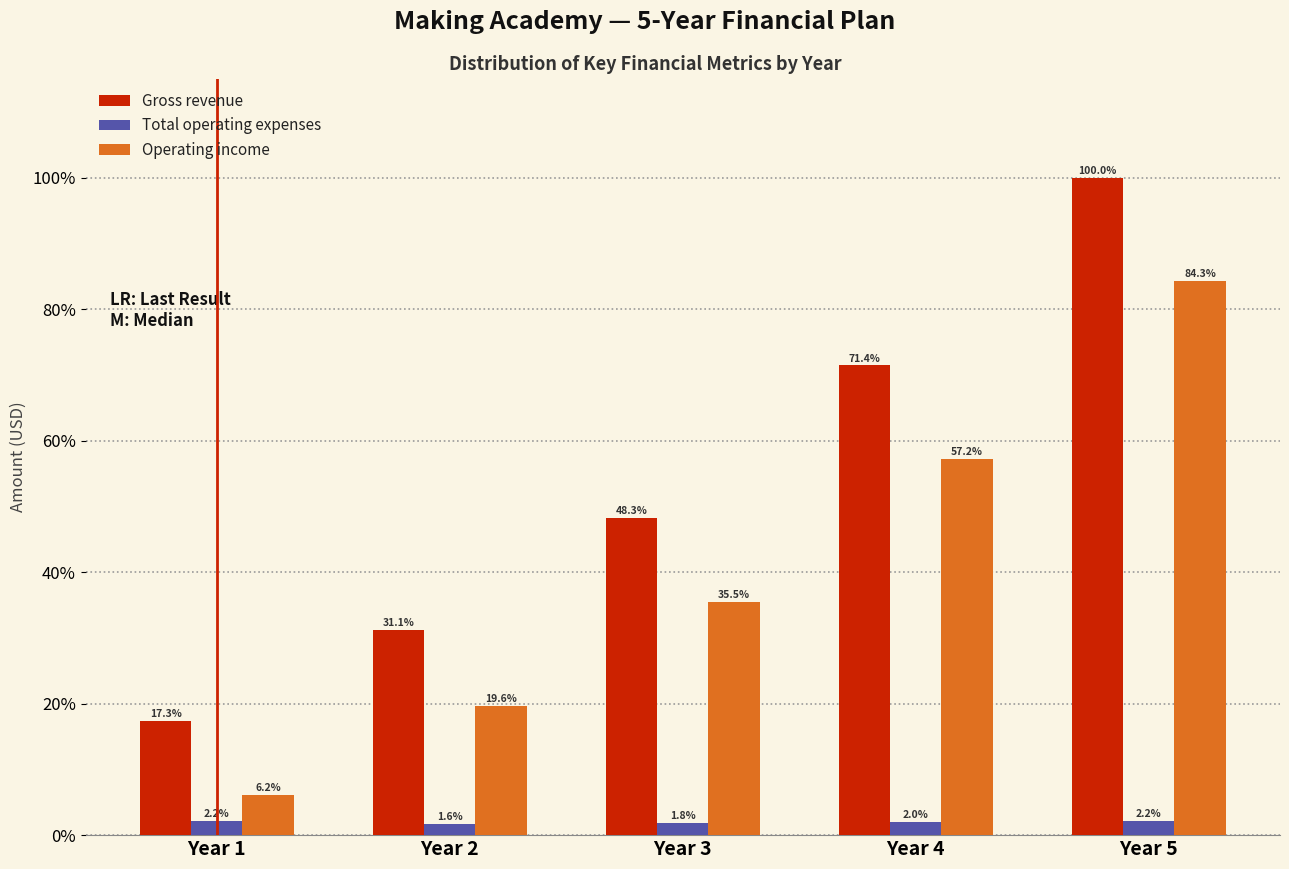

Reading right to left, list all the values displayed in this chart.

Gross revenue: 100.0	71.4	48.3	31.1	17.3
Total operating expenses: 2.2	2.0	1.8	1.6	2.2
Operating income: 84.3	57.2	35.5	19.6	6.2